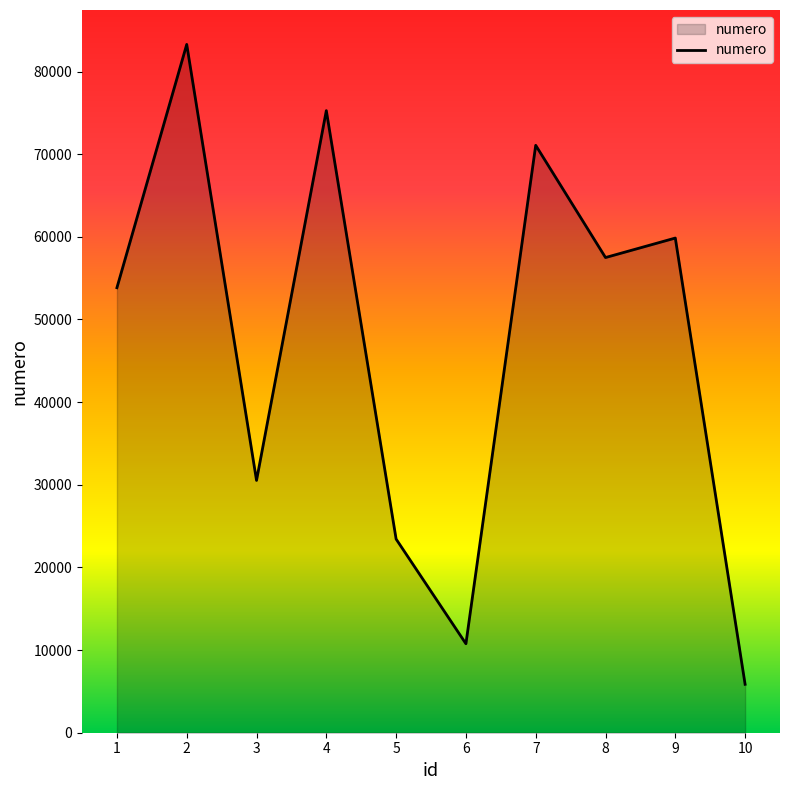

Reading right to left, extract all data points from this chart.

10=5860	9=59854	8=57496	7=71077	6=10766	5=23432	4=75272	3=30529	2=83284	1=53845